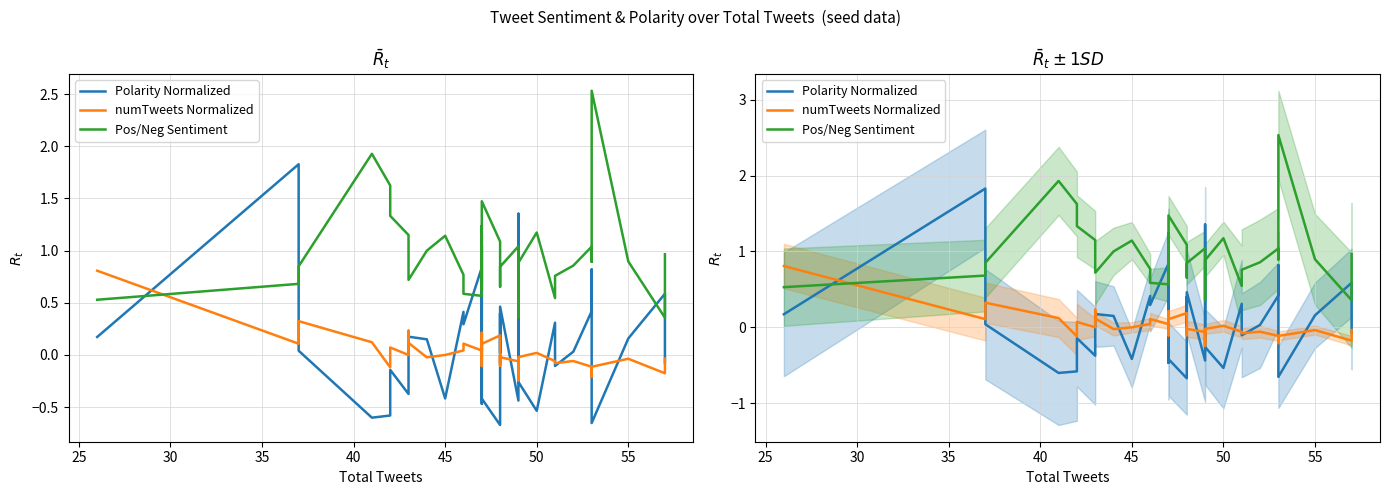

Where is numTweets Normalized nearest to the value 0?

50